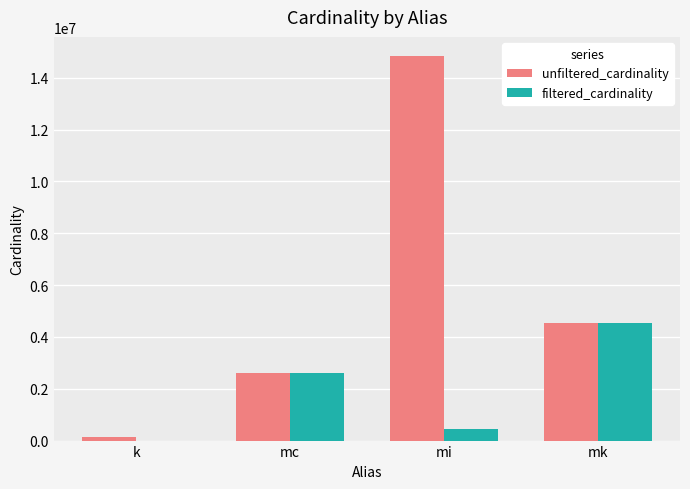

How many groups of bars are there?

4